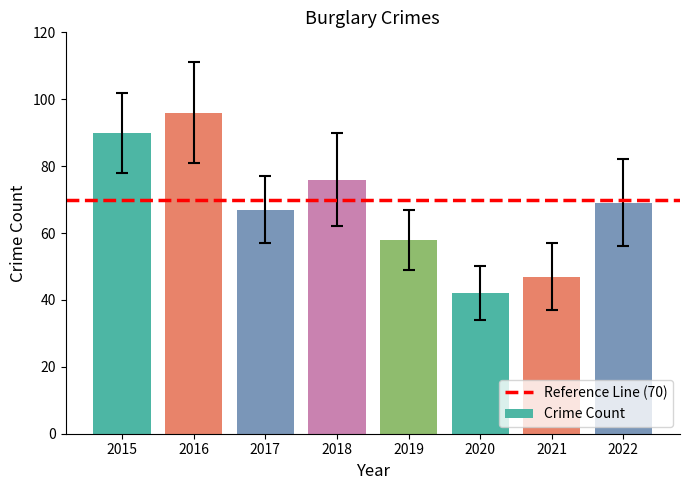

At which category does the chart reach its peak across all series?

2016